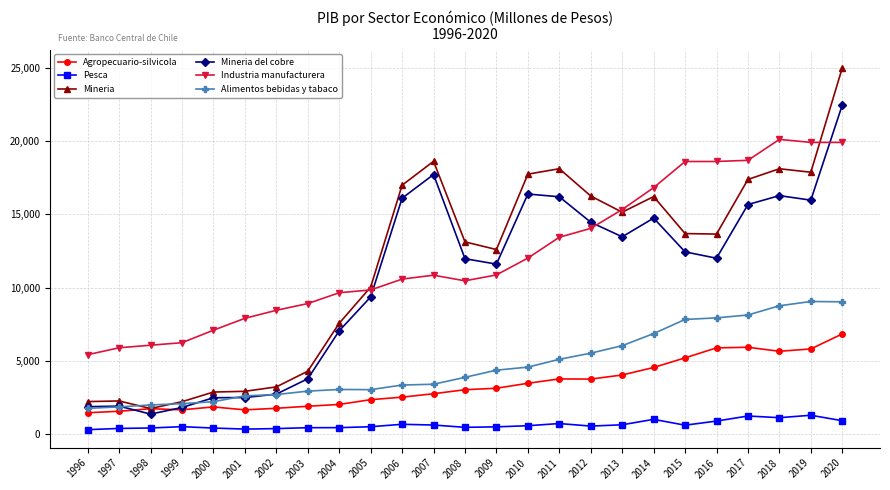

What is the value of the Industria manufacturera point at the 1st from the left?

5418